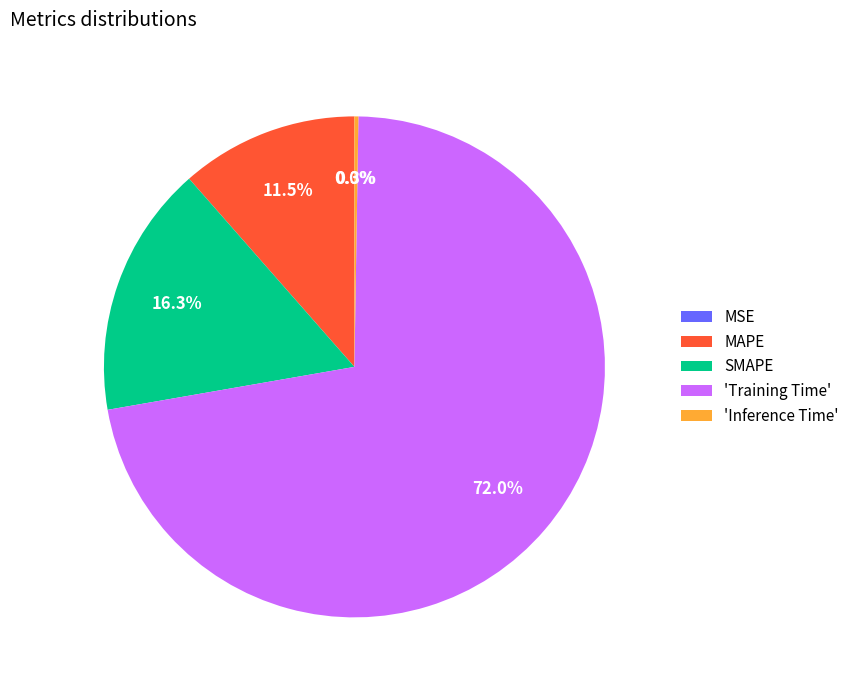

Which category has the biggest portion of the pie?

'Training Time'